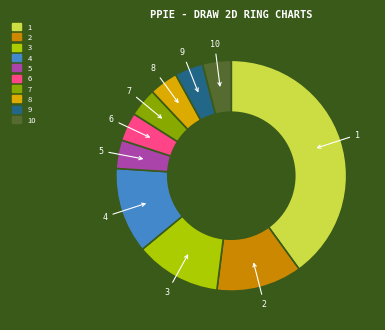

Is there a majority slice in this chart?

No